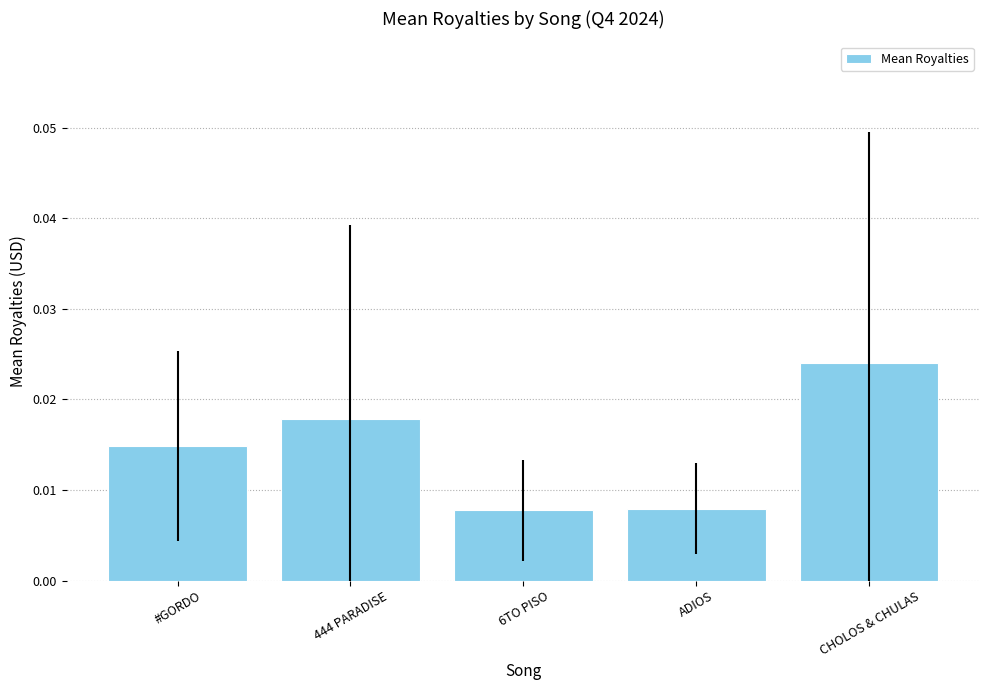

Which category has the highest value across all series?

CHOLOS & CHULAS